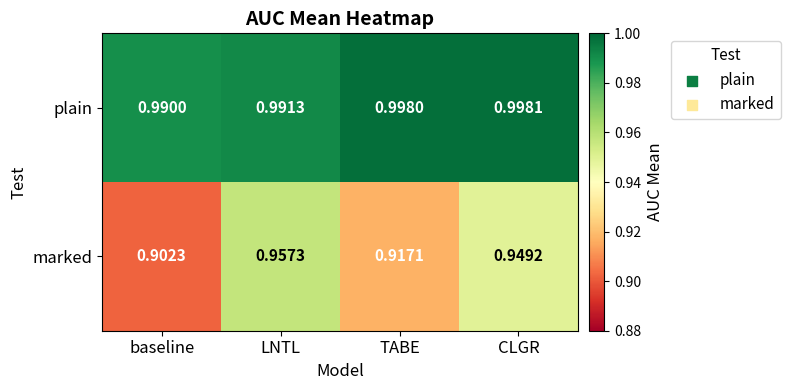

Where is plain nearest to the value 0?

baseline